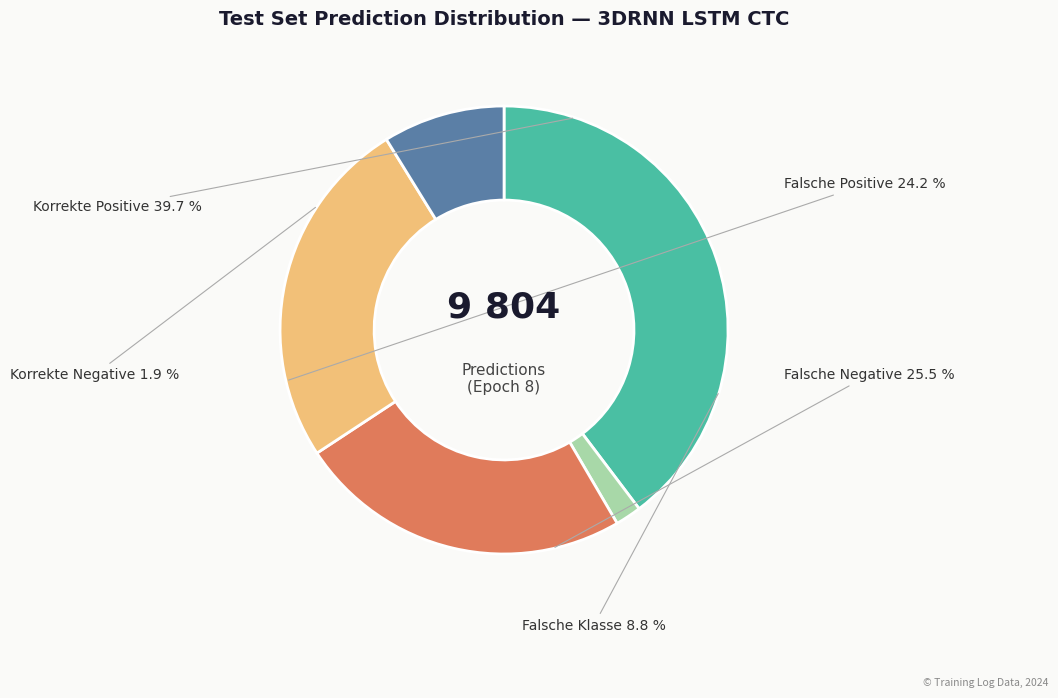

True or false: 1 accounts for 8% of the total.

False